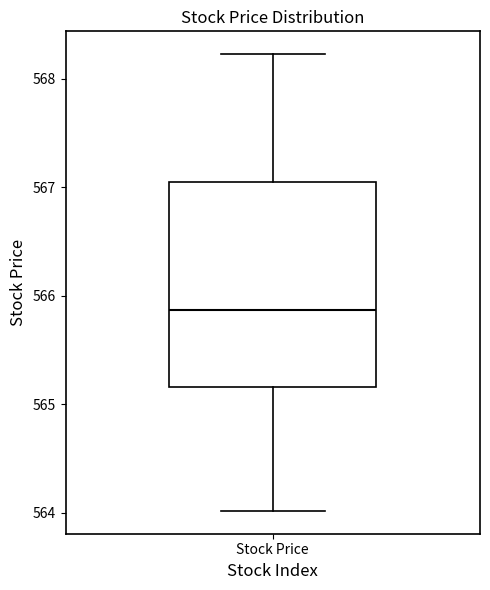

Transcribe this box plot: give where the median line is, the range the box spans, and where the two whiskers end, as read against the y-axis. The values are not printed on the chart, so give them approximately, as read against the axis.

median 565.9, box 565.2 to 567.1, whiskers 564.0 to 568.2